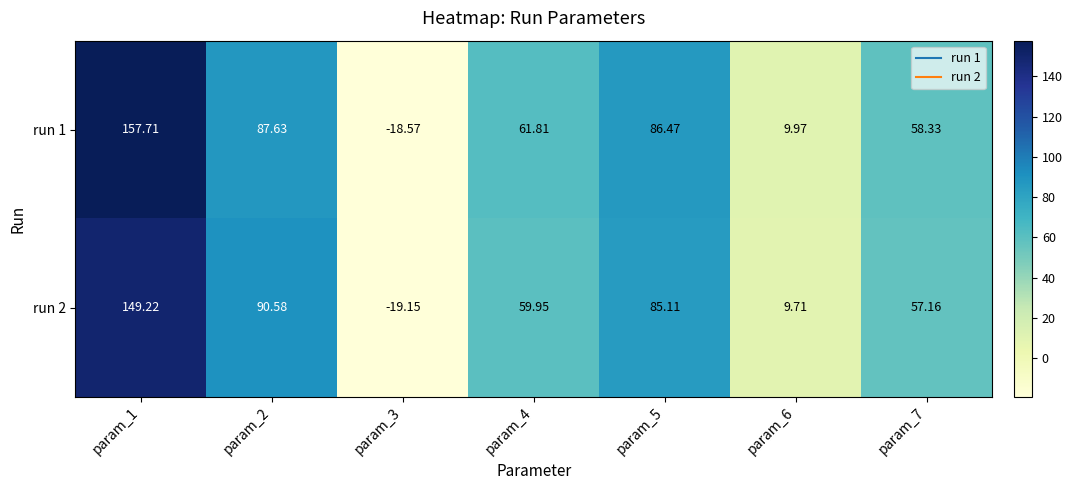

Is the value of run 1 at param_1 greater than the value of run 2 at param_2?

Yes